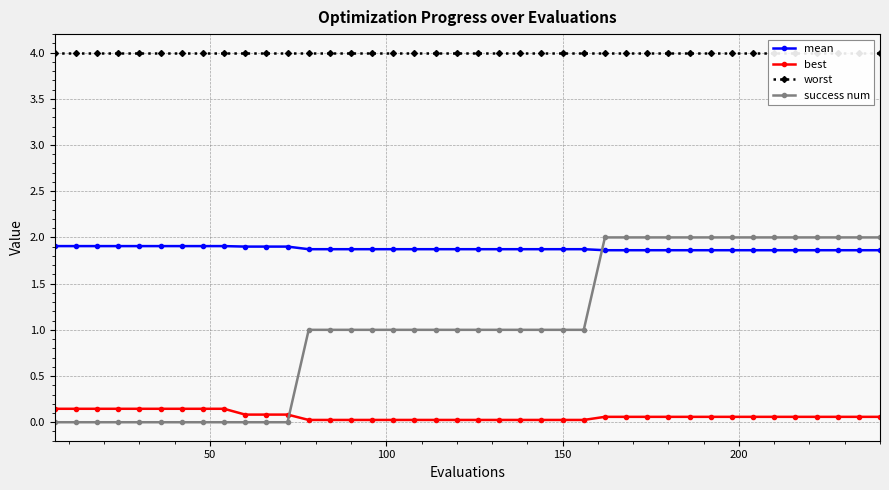

Which series ends up on top after the final intersection of success num and mean?

success num